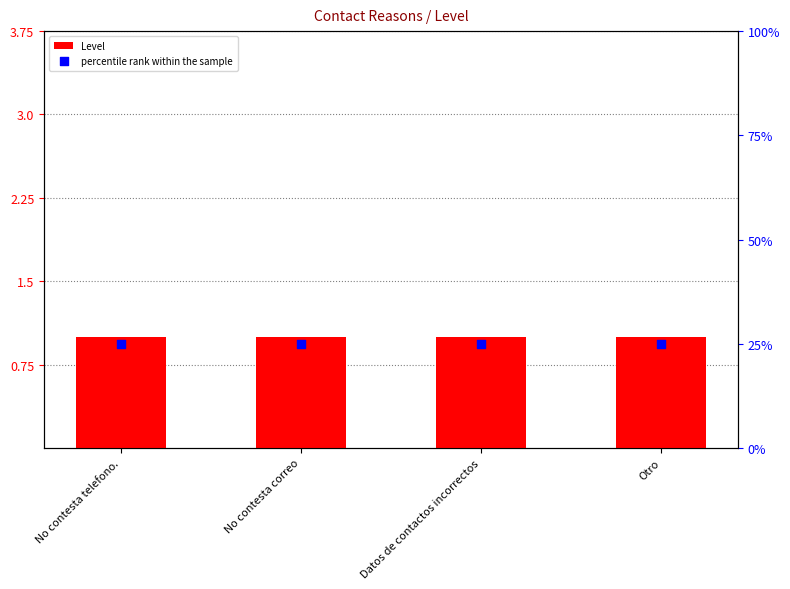

Which series has the largest Y range (max minus min)?

Level